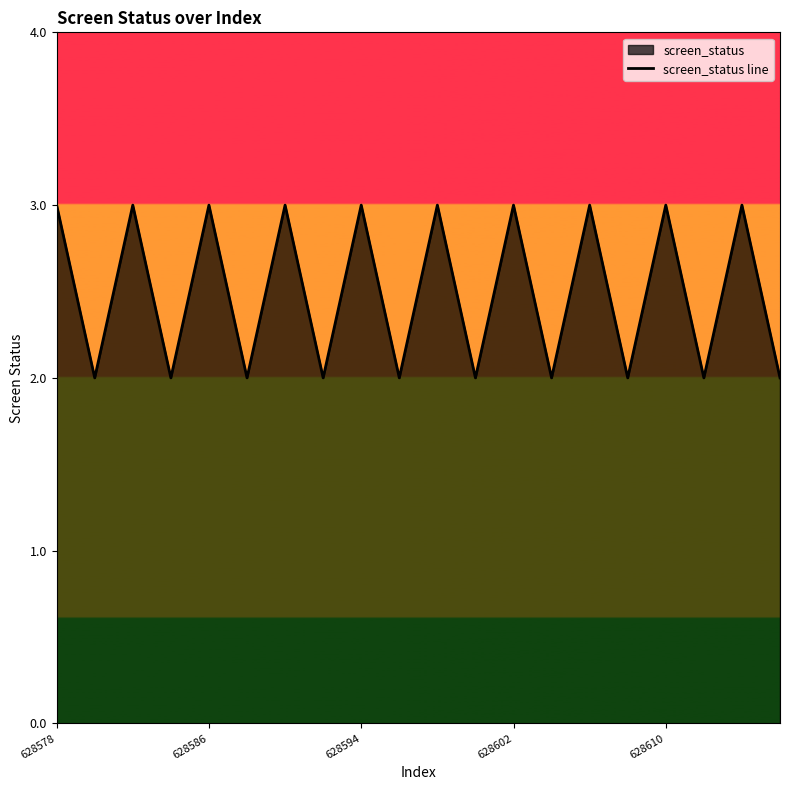

What is the maximum value shown in the chart?

3